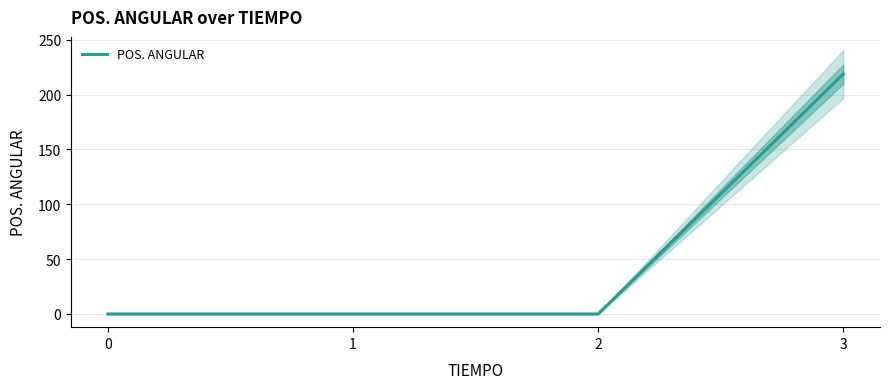

How many lines are shown in the chart?

1